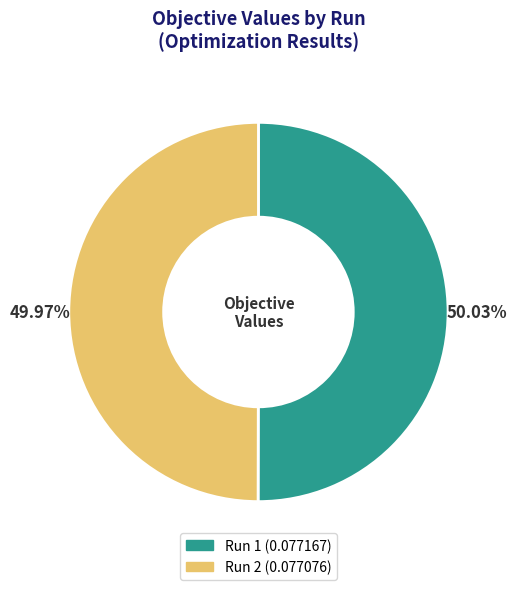

Is there a majority slice in this chart?

Yes